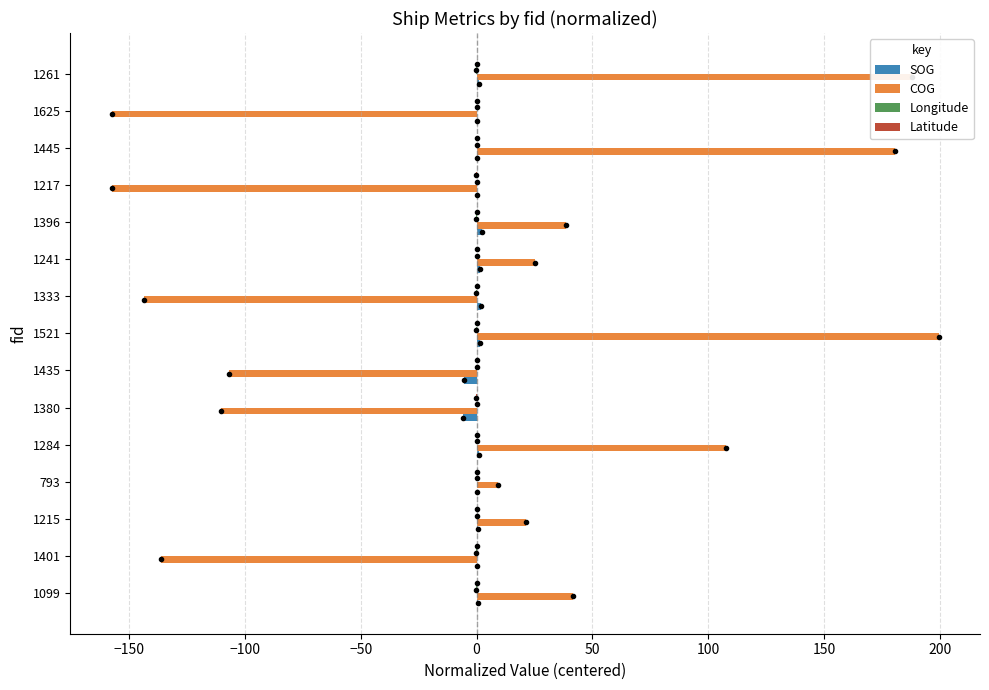

What is the maximum value shown in the chart?

199.4